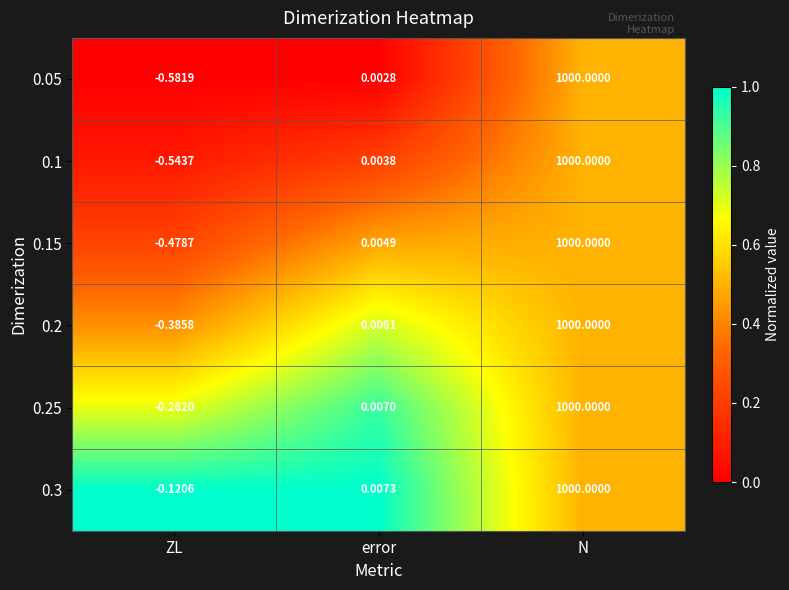

At which label does 0.25 reach its minimum?

ZL